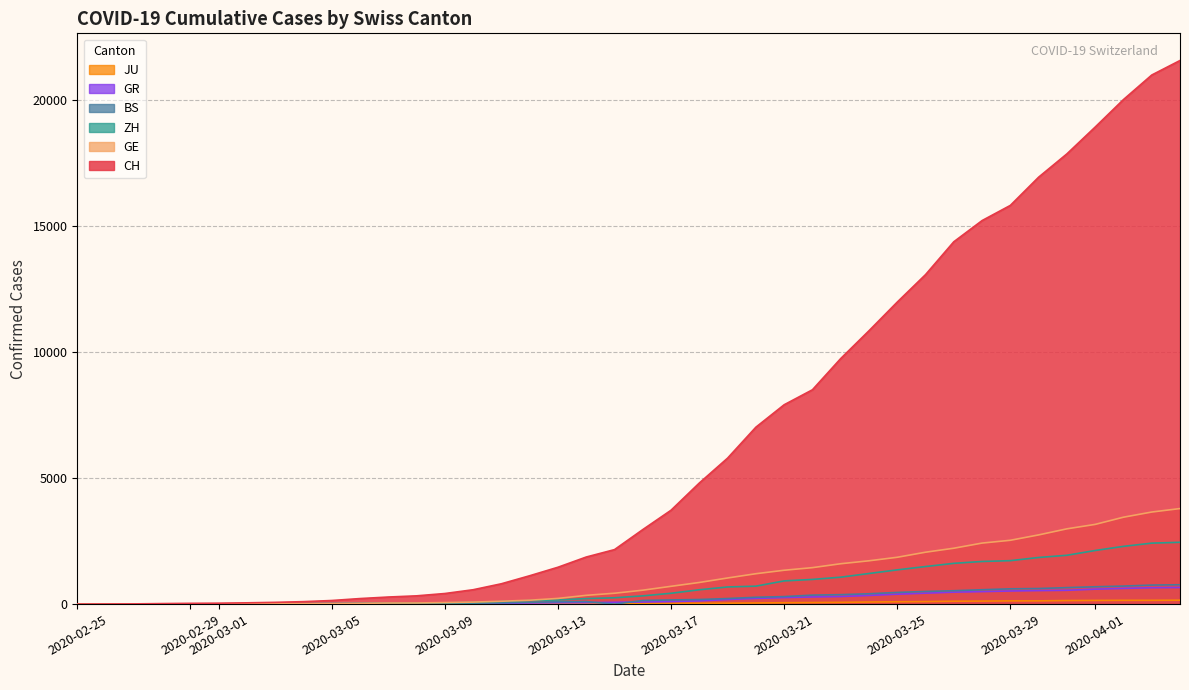

True or false: CH and BS cross at least once.

False